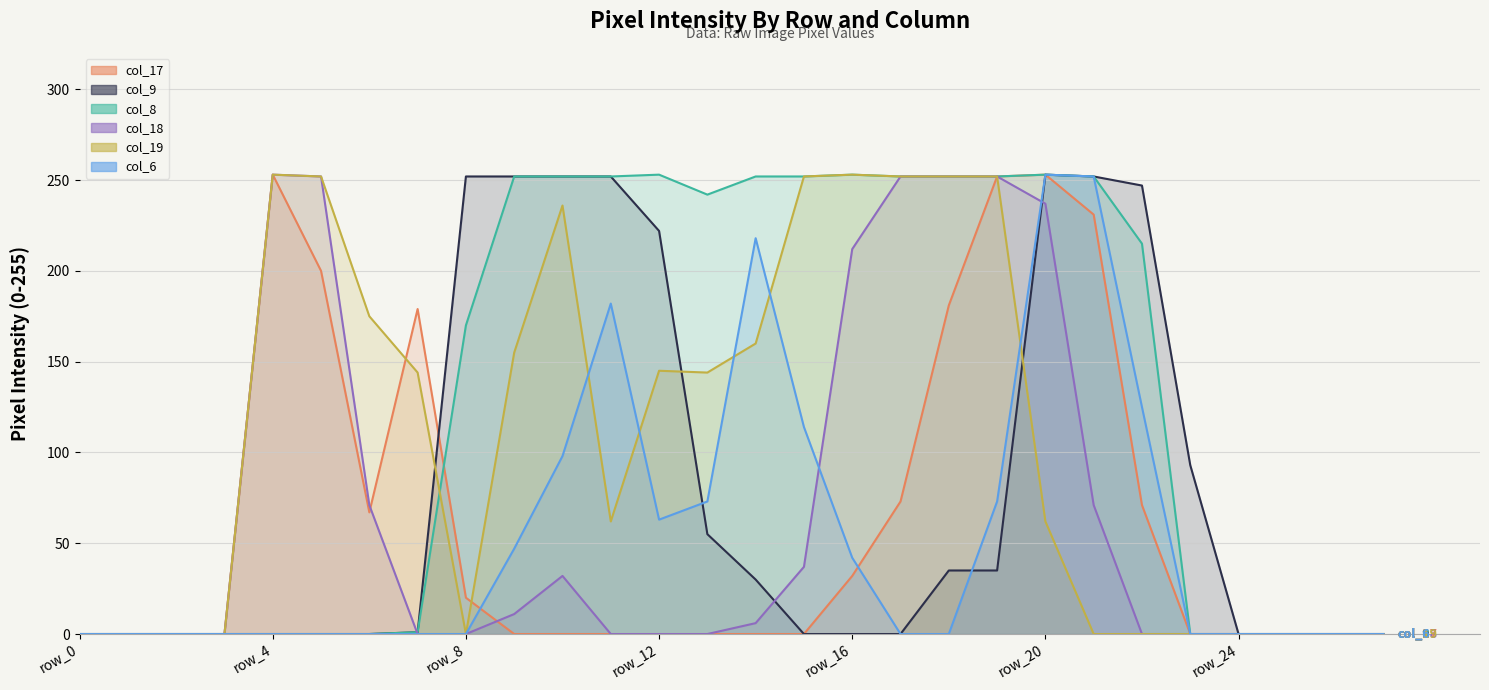

List the series in order of their peak value, lowest first.

col_17, col_9, col_8, col_18, col_19, col_6